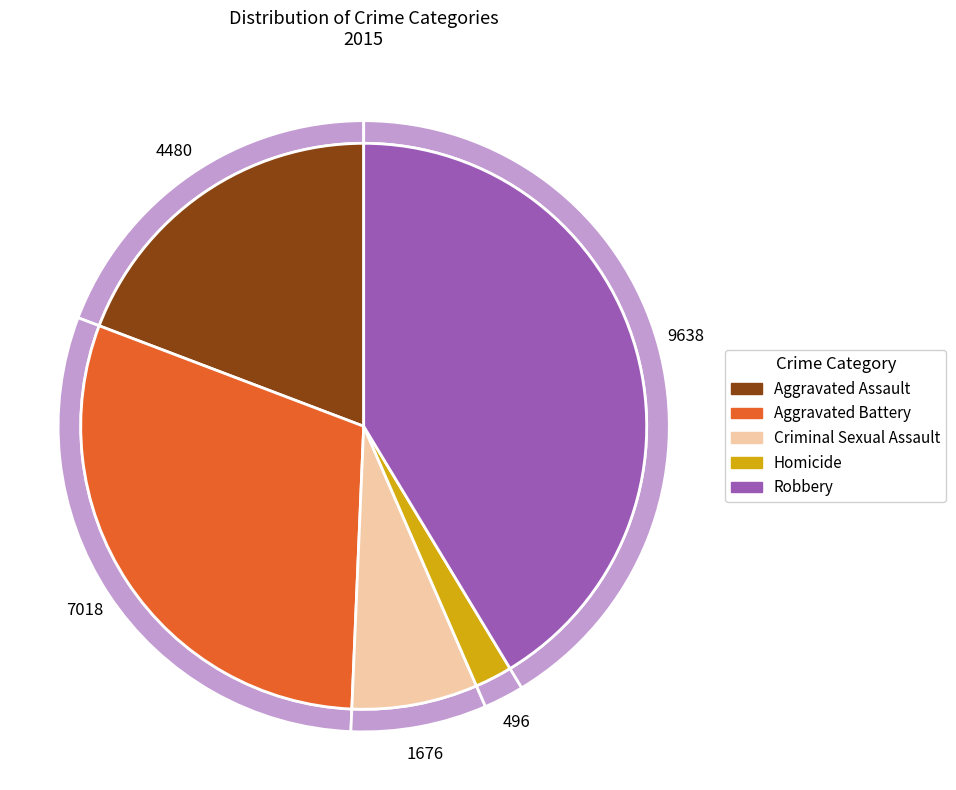

What is the smallest slice in the pie chart?

Homicide